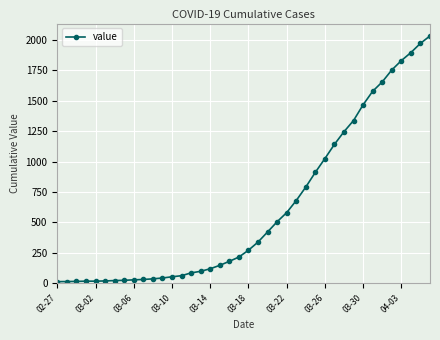

How many lines are shown in the chart?

1